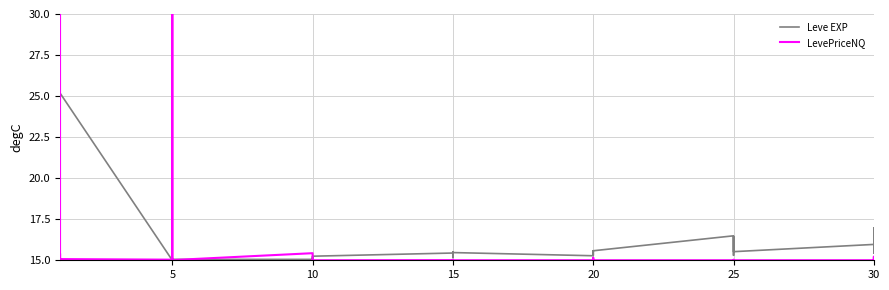

True or false: Leve EXP has a value of 37.7 at 25.

False